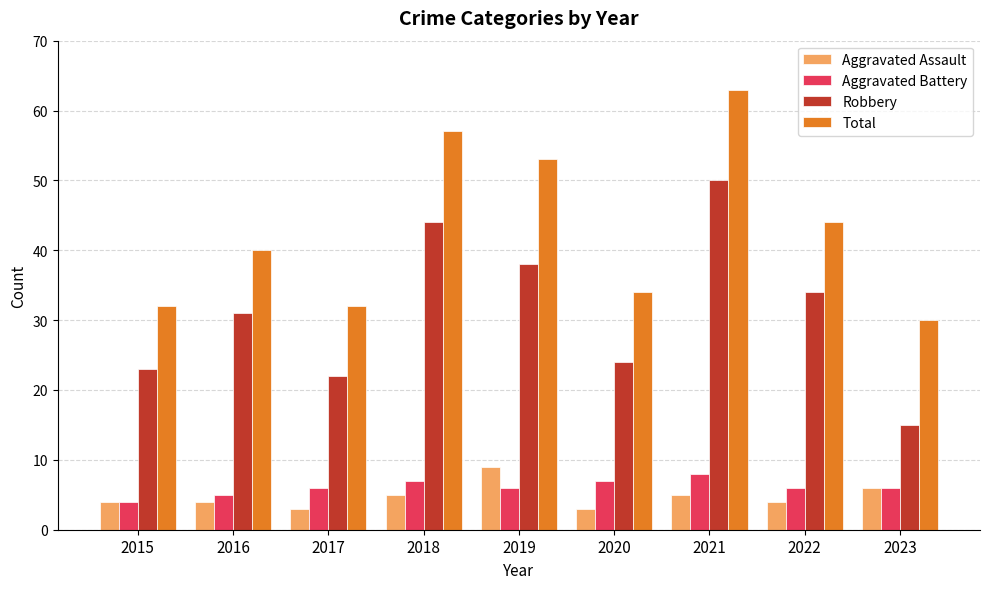

Reading right to left, list all the values displayed in this chart.

Aggravated Assault: 6	4	5	3	9	5	3	4	4
Aggravated Battery: 6	6	8	7	6	7	6	5	4
Robbery: 15	34	50	24	38	44	22	31	23
Total: 30	44	63	34	53	57	32	40	32